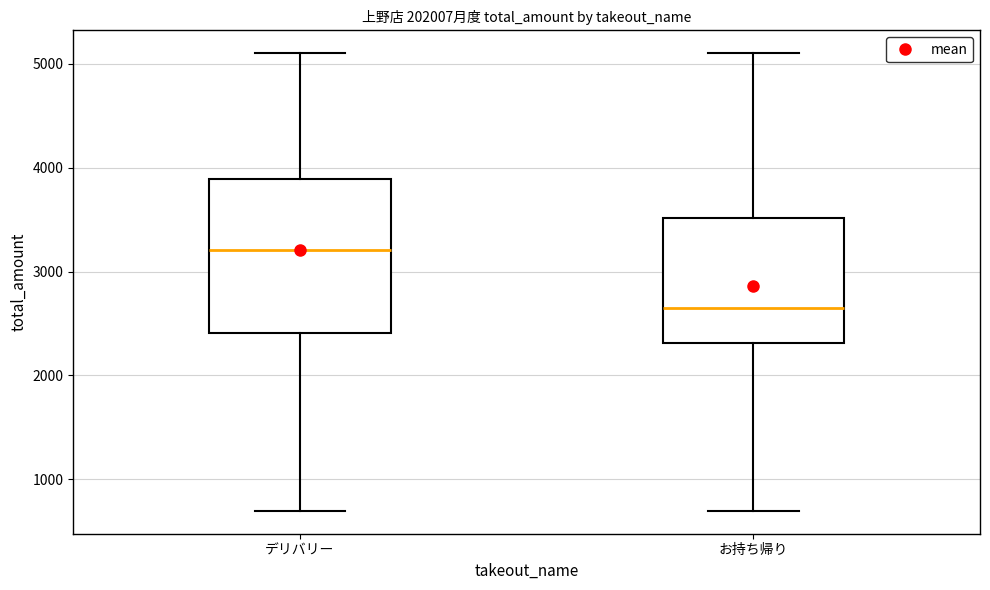

Reading left to right, read every box against the y-axis: the position of its median line, the range the box covers, and the ends of its whiskers. The values are not printed on the chart, so give them approximately, as read against the axis.

デリバリー: median 3200, box 2400 to 3900, whiskers 700 to 5100
お持ち帰り: median 2600, box 2300 to 3500, whiskers 700 to 5100